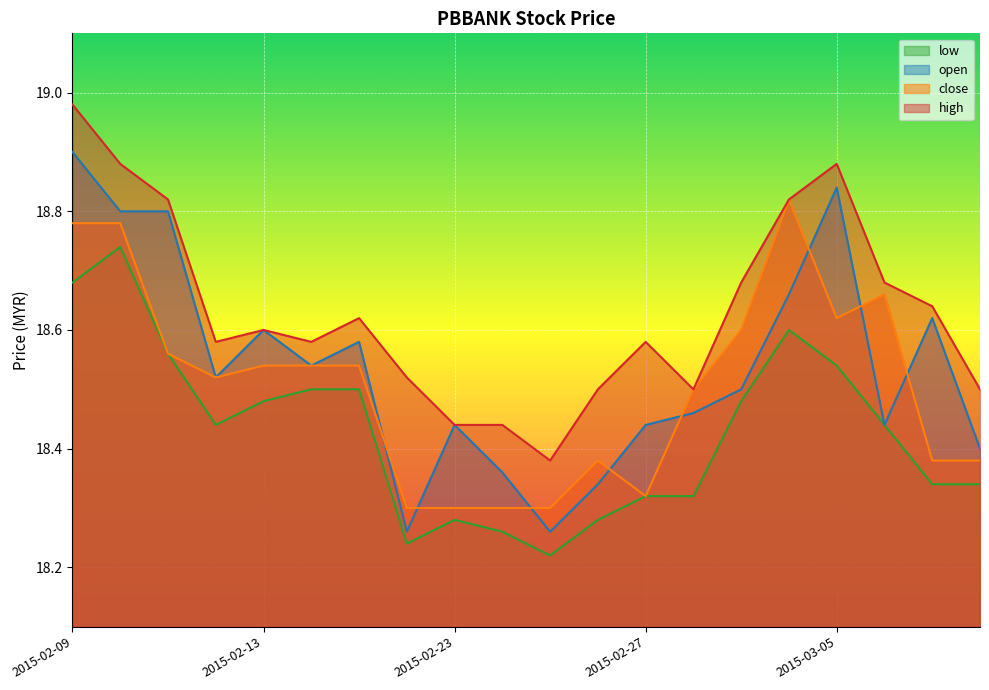

Reading left to right, what are all the values shown in this chart?

open: 2015-02-09=18.9	2015-02-10=18.8	2015-02-11=18.8	2015-02-12=18.5	2015-02-13=18.6	2015-02-16=18.5	2015-02-17=18.6	2015-02-18=18.3	2015-02-23=18.4	2015-02-24=18.4	2015-02-25=18.3	2015-02-26=18.3	2015-02-27=18.4	2015-03-02=18.5	2015-03-03=18.5	2015-03-04=18.7	2015-03-05=18.8	2015-03-06=18.4	2015-03-09=18.6	2015-03-10=18.4
high: 2015-02-09=19.0	2015-02-10=18.9	2015-02-11=18.8	2015-02-12=18.6	2015-02-13=18.6	2015-02-16=18.6	2015-02-17=18.6	2015-02-18=18.5	2015-02-23=18.4	2015-02-24=18.4	2015-02-25=18.4	2015-02-26=18.5	2015-02-27=18.6	2015-03-02=18.5	2015-03-03=18.7	2015-03-04=18.8	2015-03-05=18.9	2015-03-06=18.7	2015-03-09=18.6	2015-03-10=18.5
low: 2015-02-09=18.7	2015-02-10=18.7	2015-02-11=18.6	2015-02-12=18.4	2015-02-13=18.5	2015-02-16=18.5	2015-02-17=18.5	2015-02-18=18.2	2015-02-23=18.3	2015-02-24=18.3	2015-02-25=18.2	2015-02-26=18.3	2015-02-27=18.3	2015-03-02=18.3	2015-03-03=18.5	2015-03-04=18.6	2015-03-05=18.5	2015-03-06=18.4	2015-03-09=18.3	2015-03-10=18.3
close: 2015-02-09=18.8	2015-02-10=18.8	2015-02-11=18.6	2015-02-12=18.5	2015-02-13=18.5	2015-02-16=18.5	2015-02-17=18.5	2015-02-18=18.3	2015-02-23=18.3	2015-02-24=18.3	2015-02-25=18.3	2015-02-26=18.4	2015-02-27=18.3	2015-03-02=18.5	2015-03-03=18.6	2015-03-04=18.8	2015-03-05=18.6	2015-03-06=18.7	2015-03-09=18.4	2015-03-10=18.4